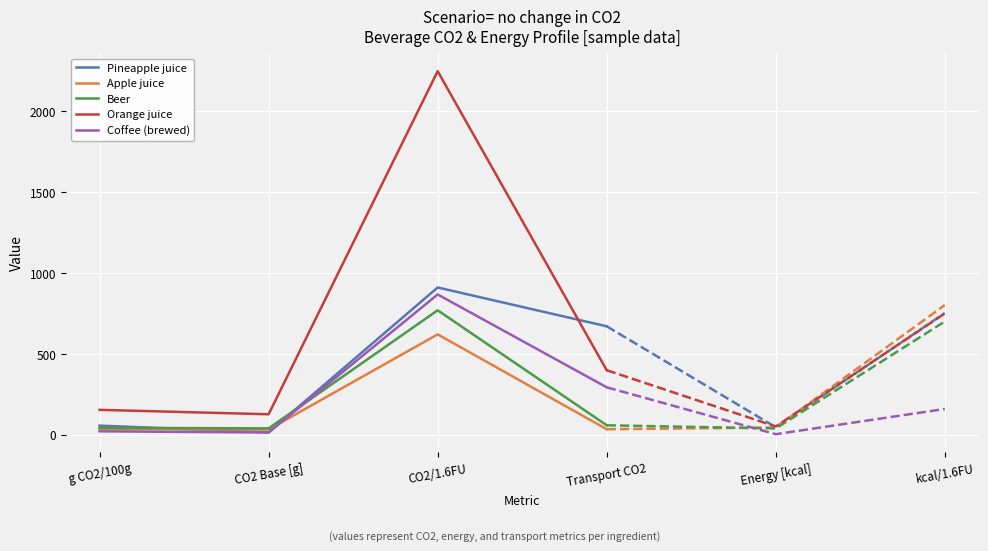

Is it true that Coffee (brewed) equals 161.0 at Transport CO2?

False